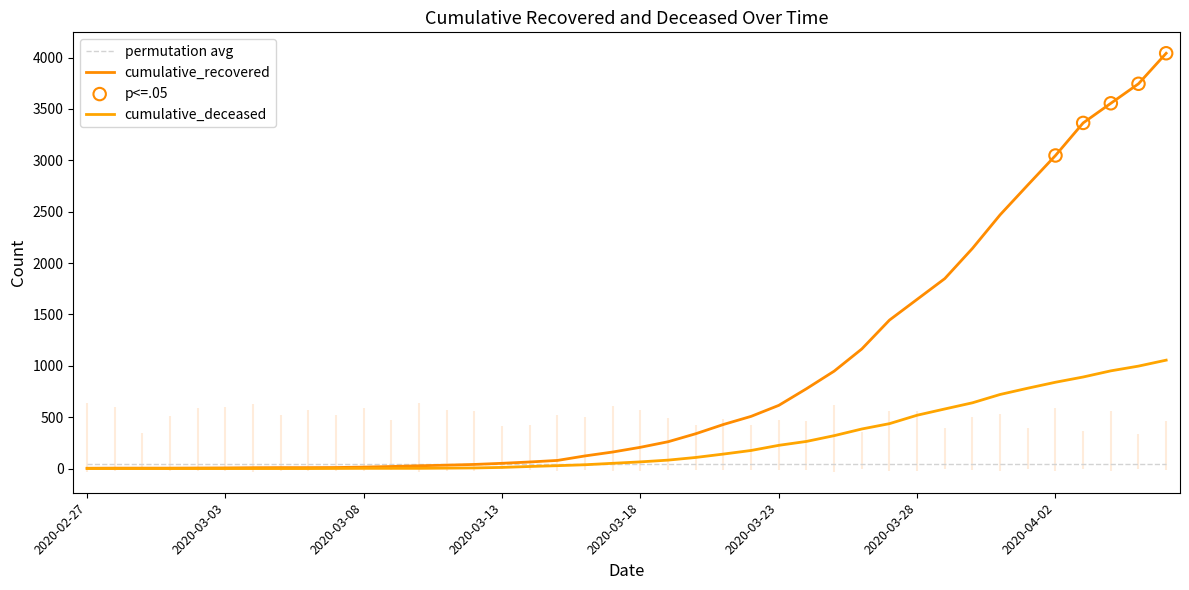

Is the value of cumulative_recovered at 2020-03-13 greater than the value of cumulative_deceased at 2020-03-08?

Yes